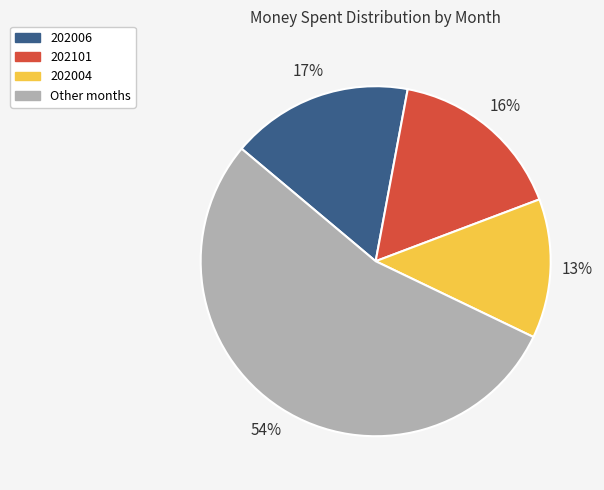

To the nearest percent, what is the average slice percentage?

25%